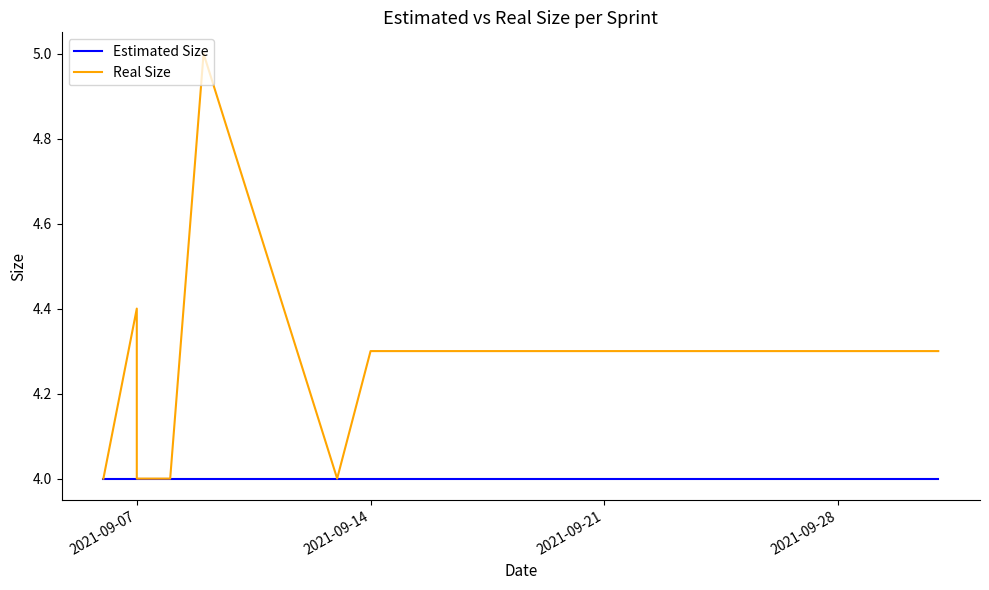

How many categories are shown in the chart?

22